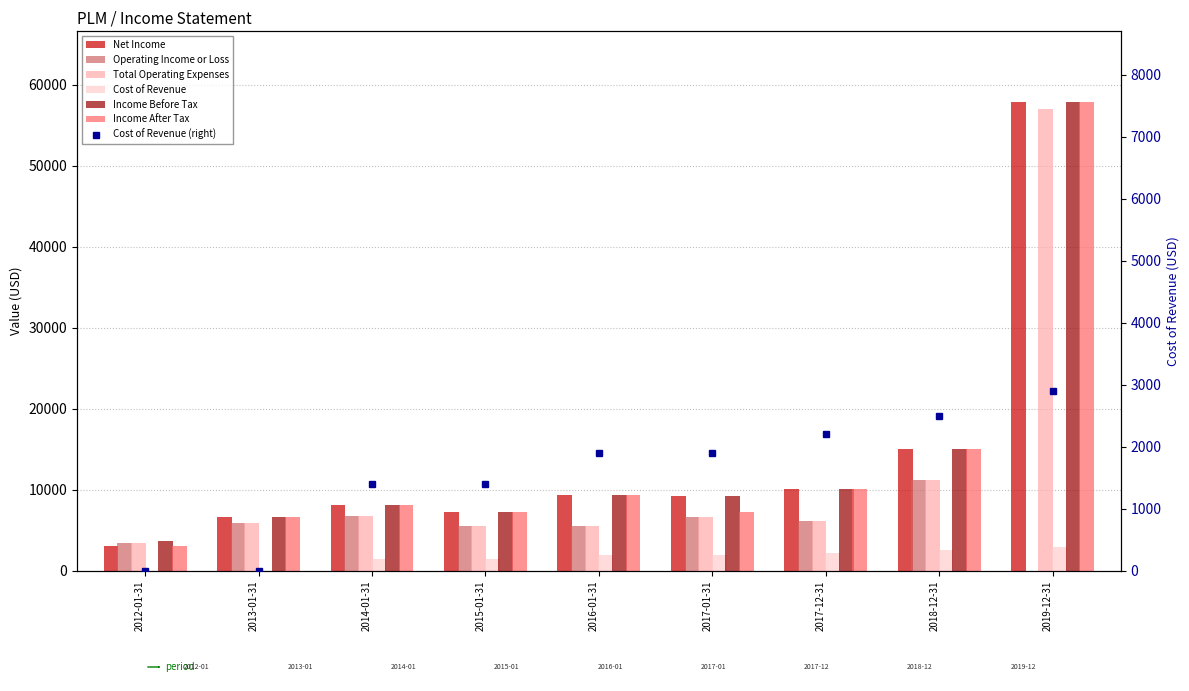

Read the Net Income value at 2012-01-31.

3000